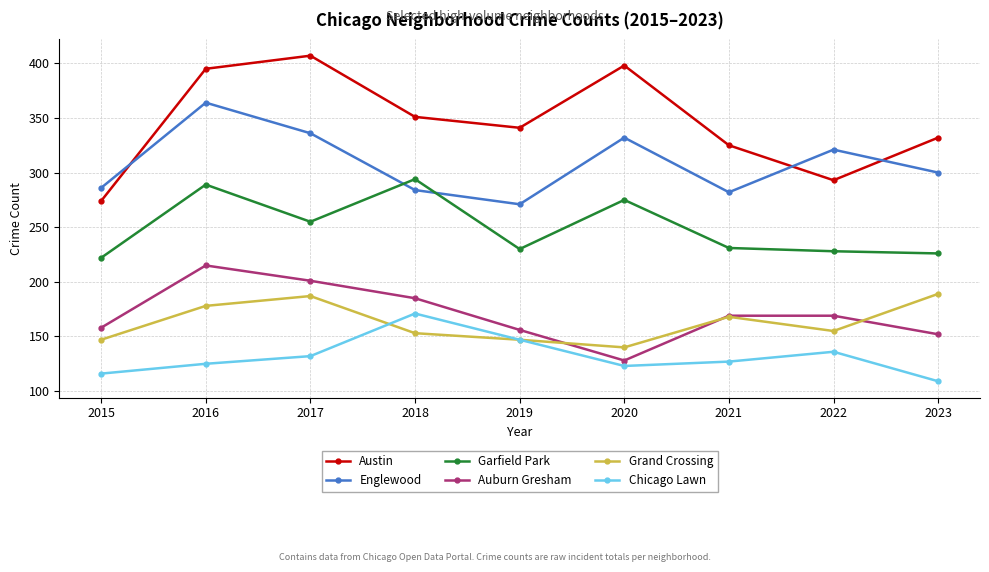

True or false: Garfield Park and Austin intersect in this chart.

False